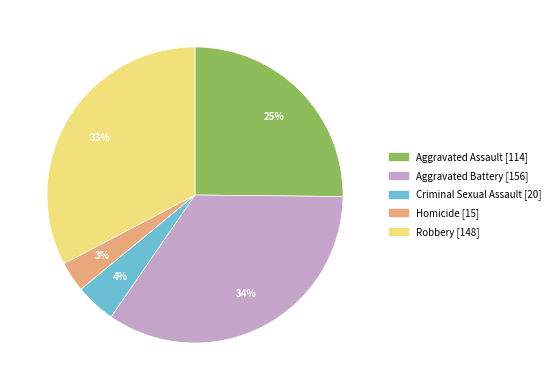

Is it true that Aggravated Assault is 16% of the pie?

False